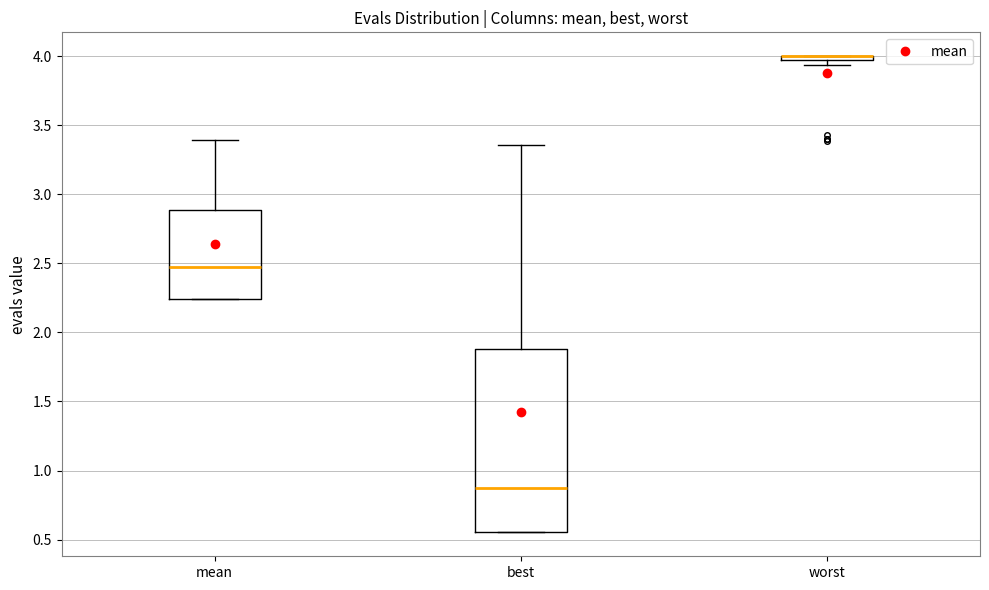

Comparing the boxes themselves (not the whiskers), which one is the tallest?

best